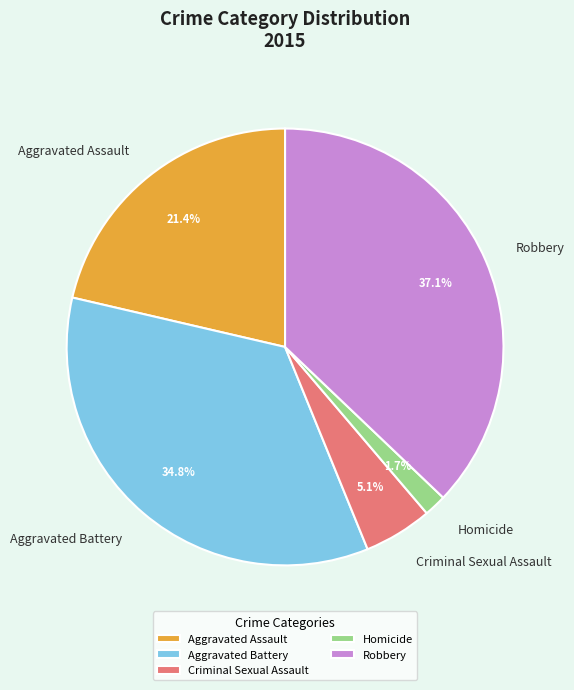

True or false: Robbery accounts for 37% of the total.

True